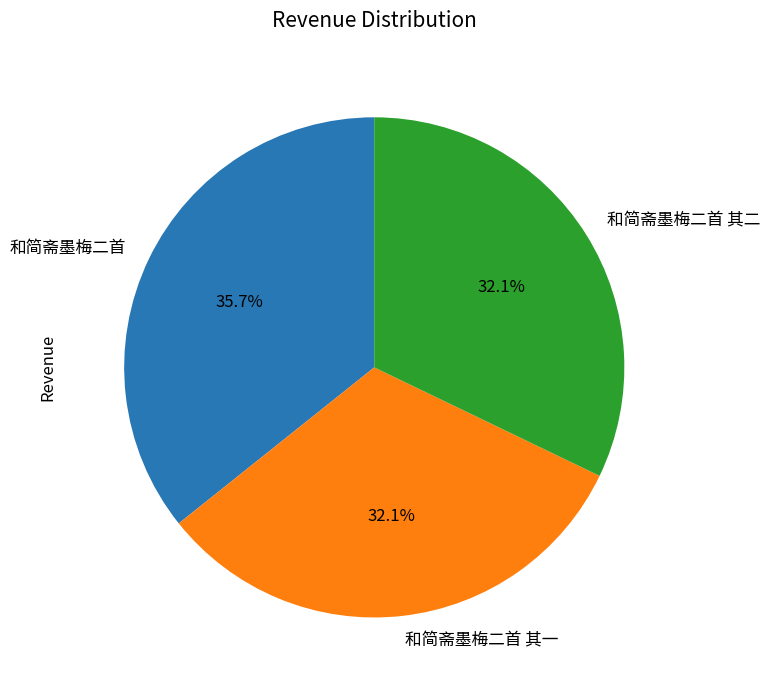

Is it true that 和简斋墨梅二首 其二 is 42% of the pie?

False